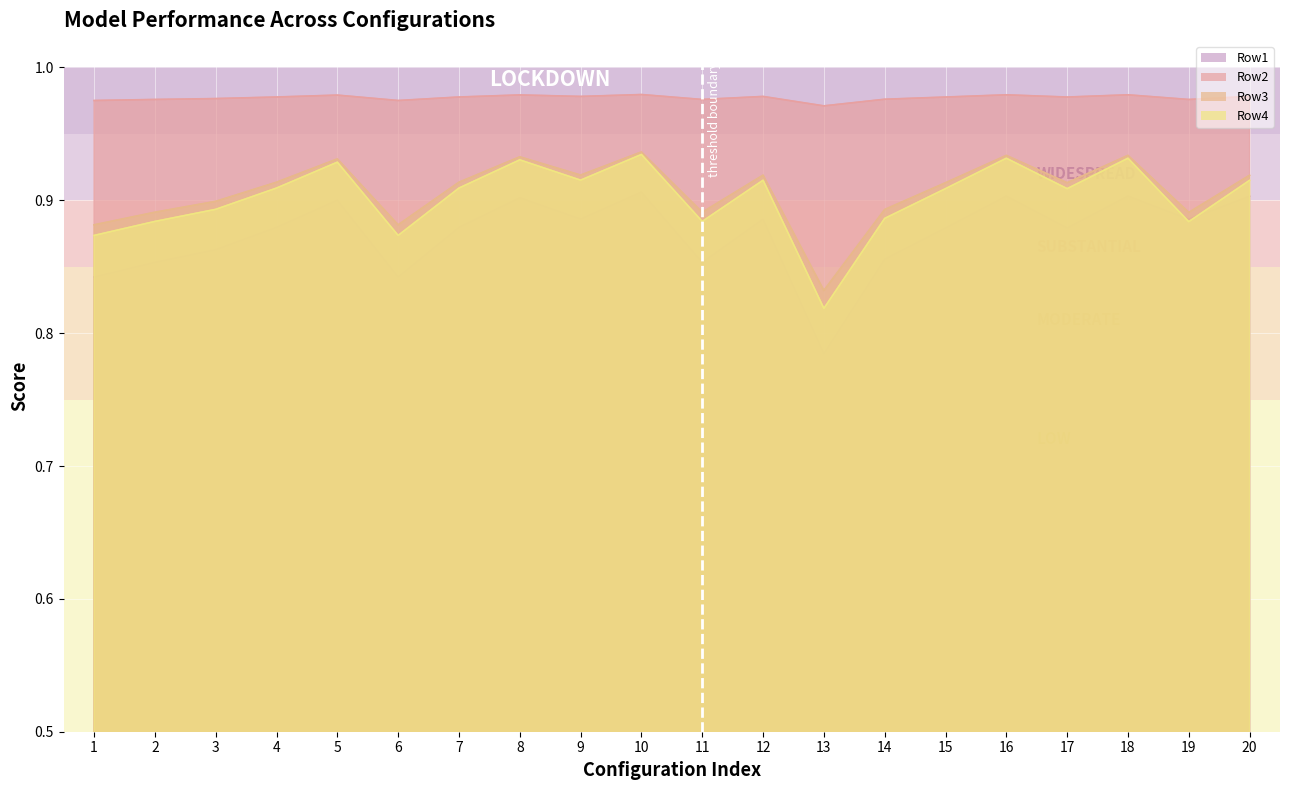

Which series changed the most between 1 and 10?

Row1